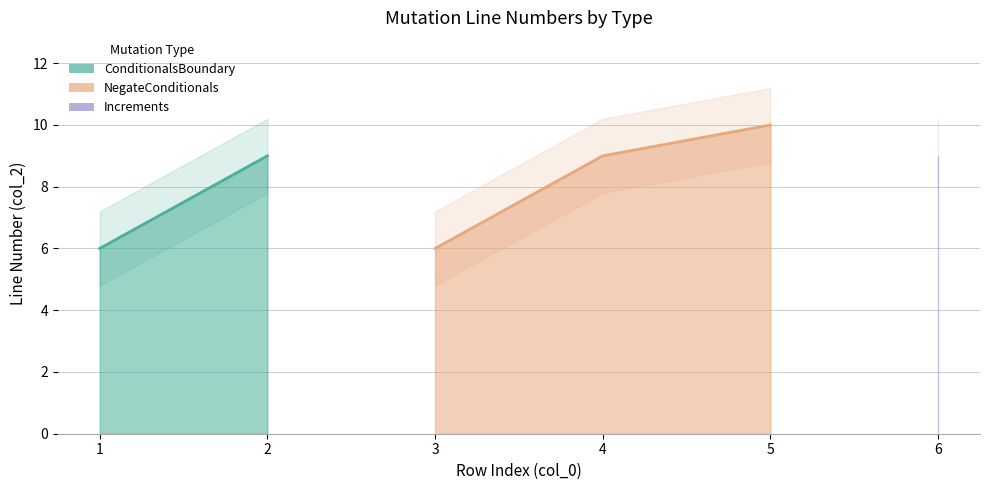

Count the values in the range 6 to 9.

5